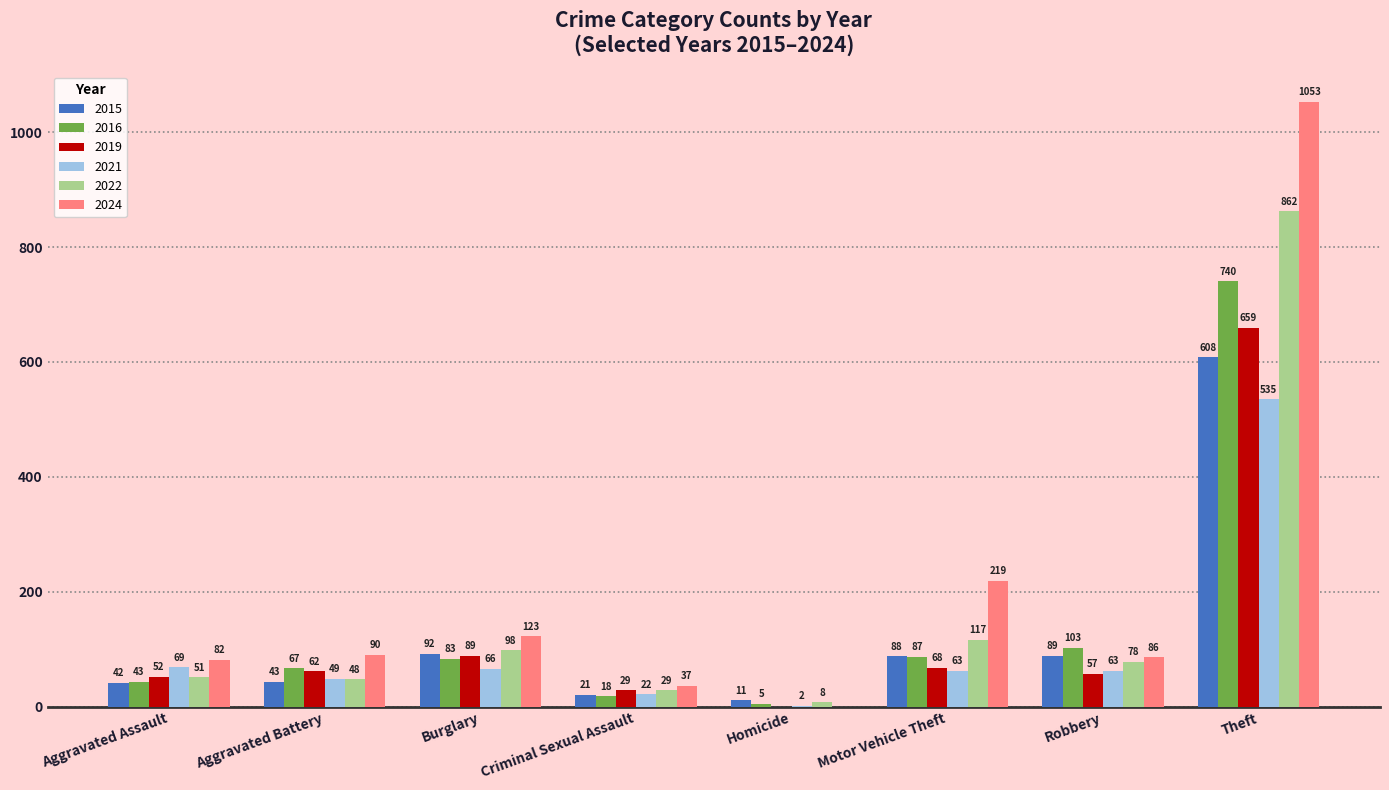

Where is 2015 nearest to the value 309?

Burglary